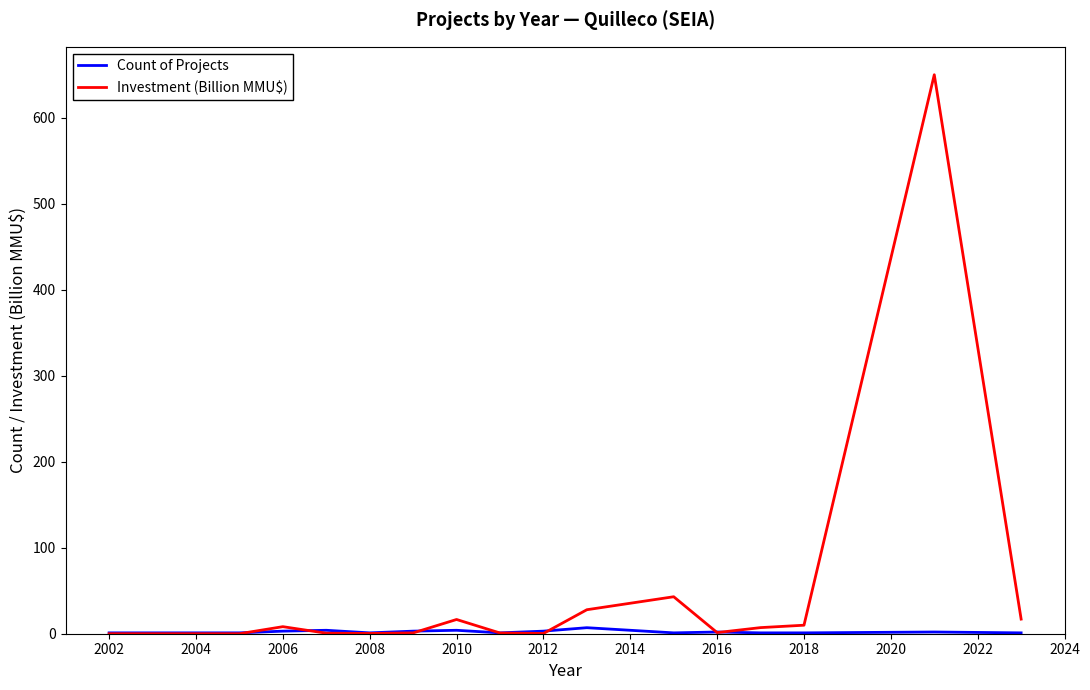

How many Count of Projects values are between 1 and 3?

13